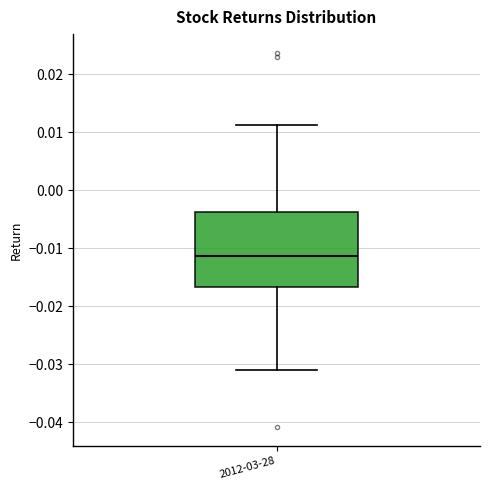

Read this box plot against the y-axis: the position of the median line, the range covered by the box, and the ends of both whiskers. The values are not printed on the chart, so give them approximately, as read against the axis.

median -0.011, box -0.017 to -0.004, whiskers -0.031 to 0.011